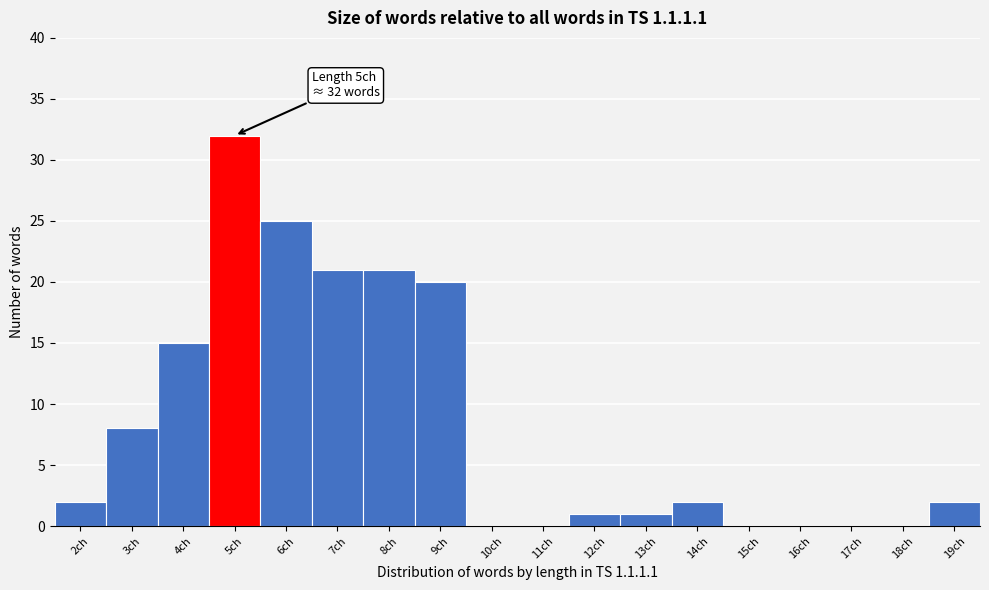

Reading right to left, list all the values displayed in this chart.

19ch=2	18ch=0	17ch=0	16ch=0	15ch=0	14ch=2	13ch=1	12ch=1	11ch=0	10ch=0	9ch=20	8ch=21	7ch=21	6ch=25	5ch=32	4ch=15	3ch=8	2ch=2